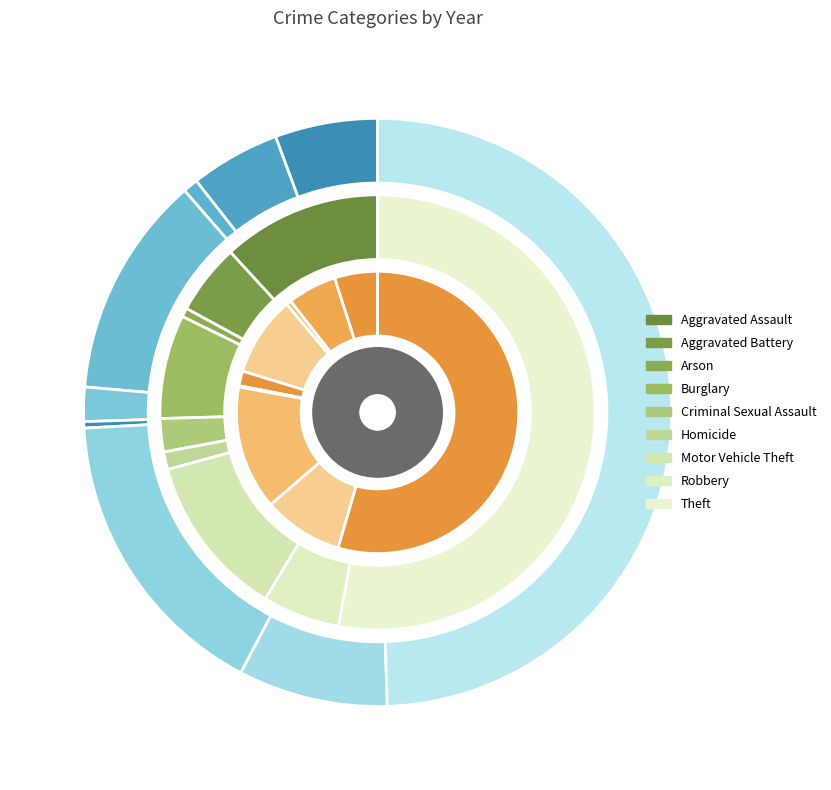

Which slice is the largest?

Theft